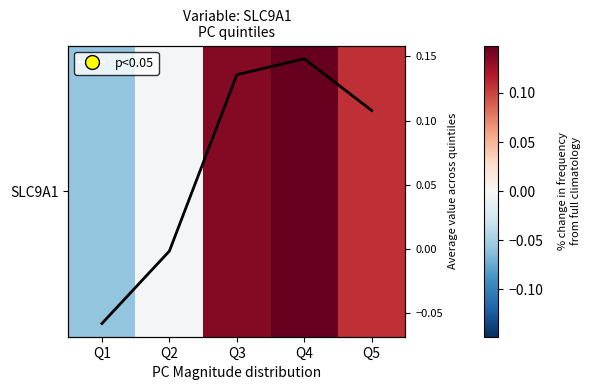

How many values in the SLC9A1_line series exceed 0?

3